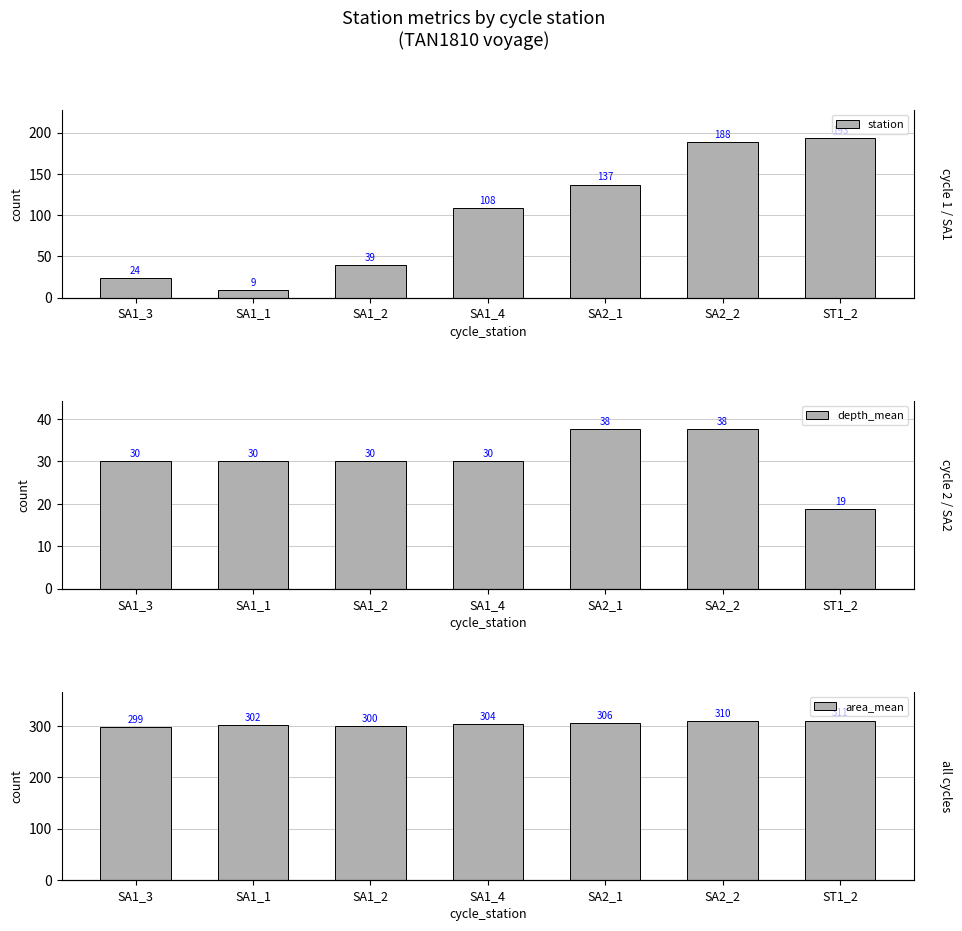

Reading right to left, list all the values displayed in this chart.

station: 193.0	188.0	137.0	108.0	39.0	9.0	24.0
depth_mean: 18.8	37.5	37.5	30.0	30.0	30.0	30.0
area_mean: 311.0	310.0	306.0	304.0	300.0	302.0	299.0